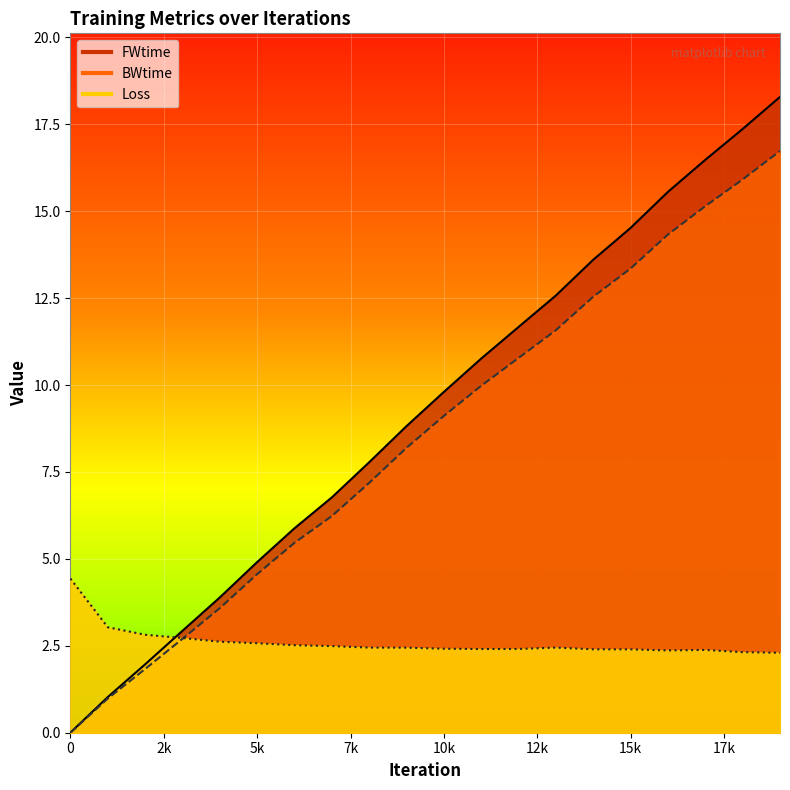

The value of FWtime at 7000 is 6.8. True or false?

True